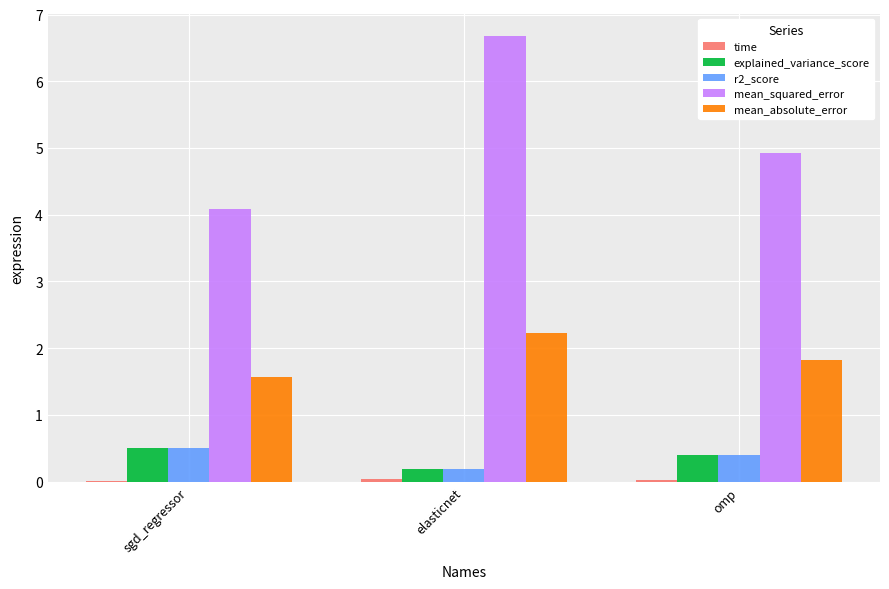

True or false: mean_squared_error has a value of 4.9 at omp.

True